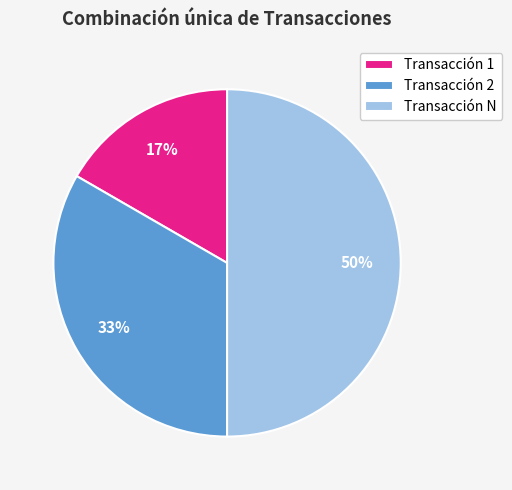

What is the largest slice in the pie chart?

Transacción N